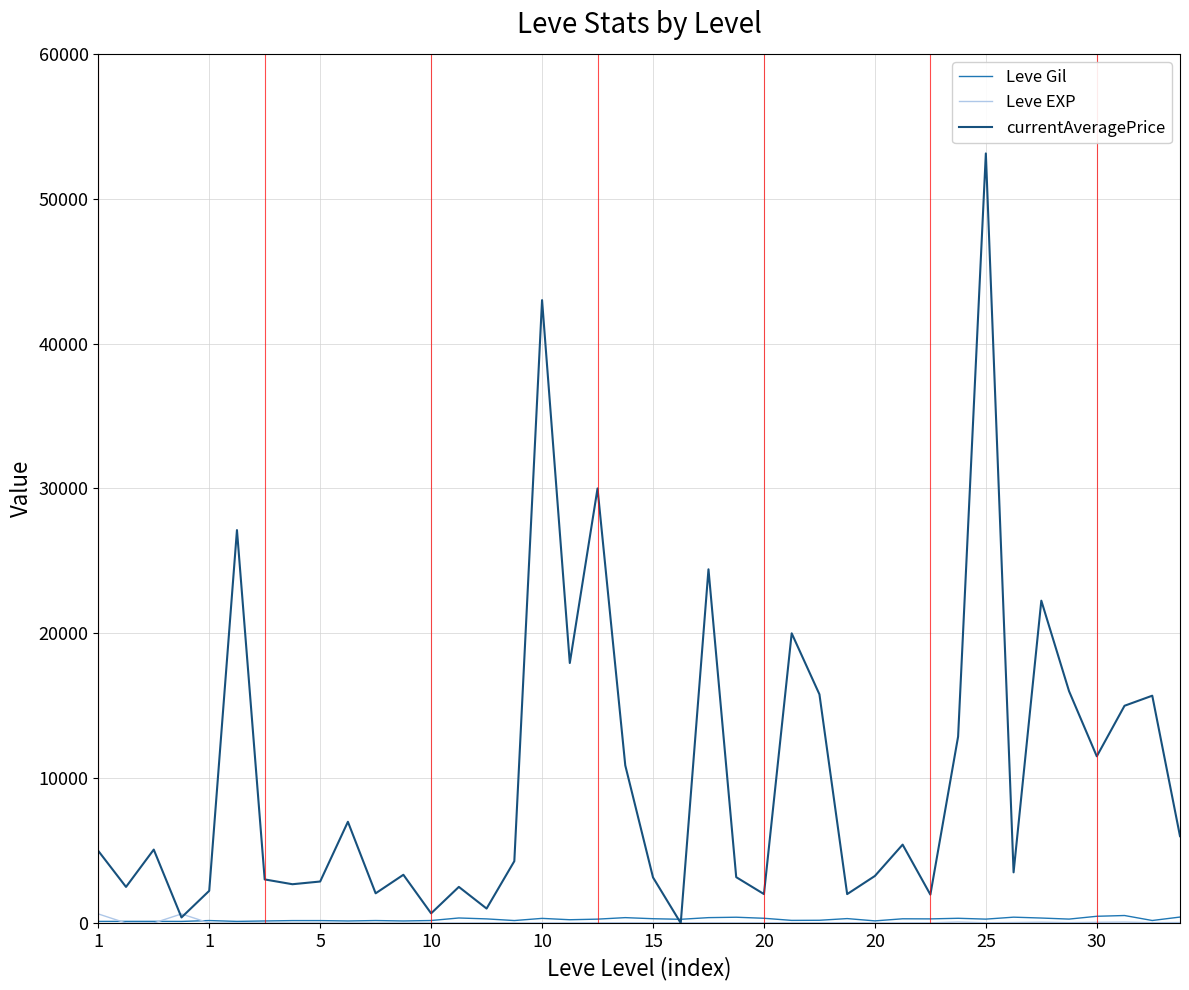

What is the greatest value displayed?

53125